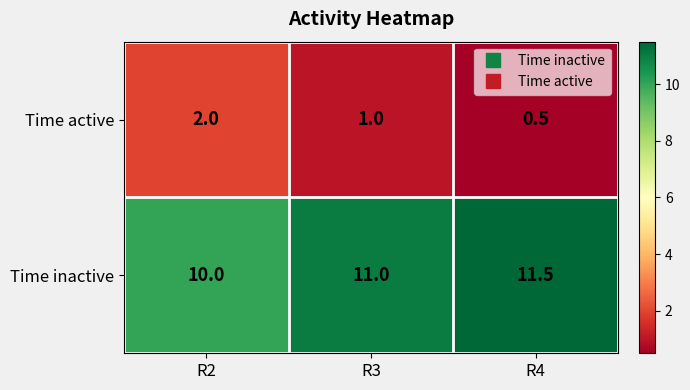

At how many categories does at least one series exceed 1?

3